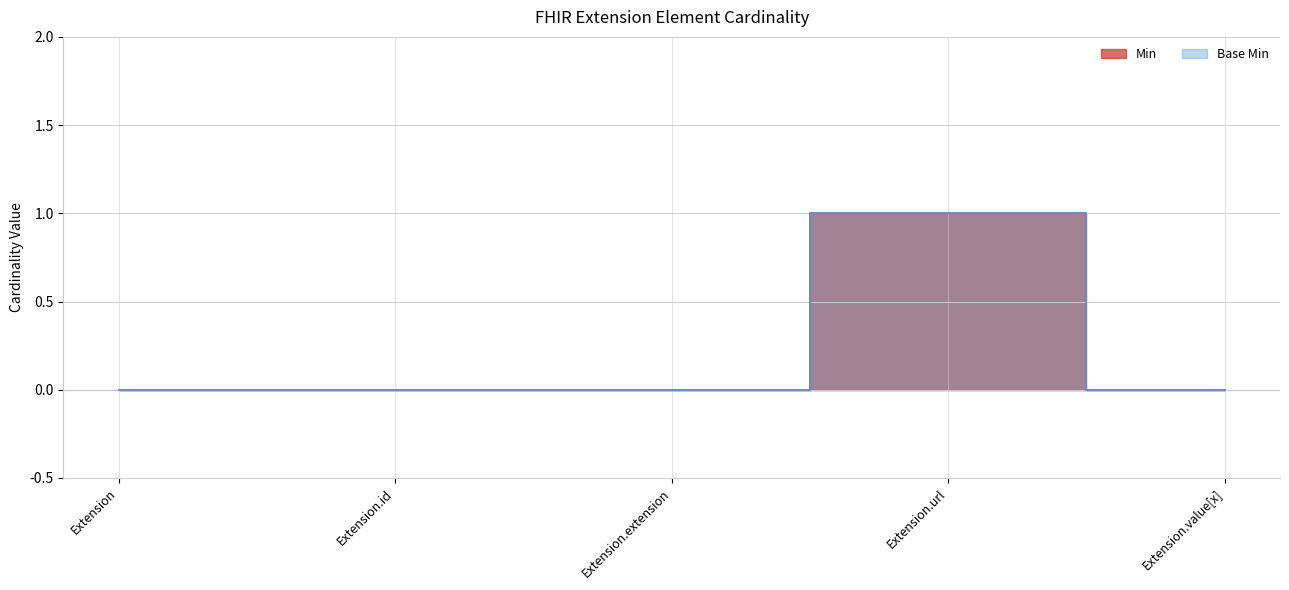

What is the value of the Min point at the 4th from the left?

1